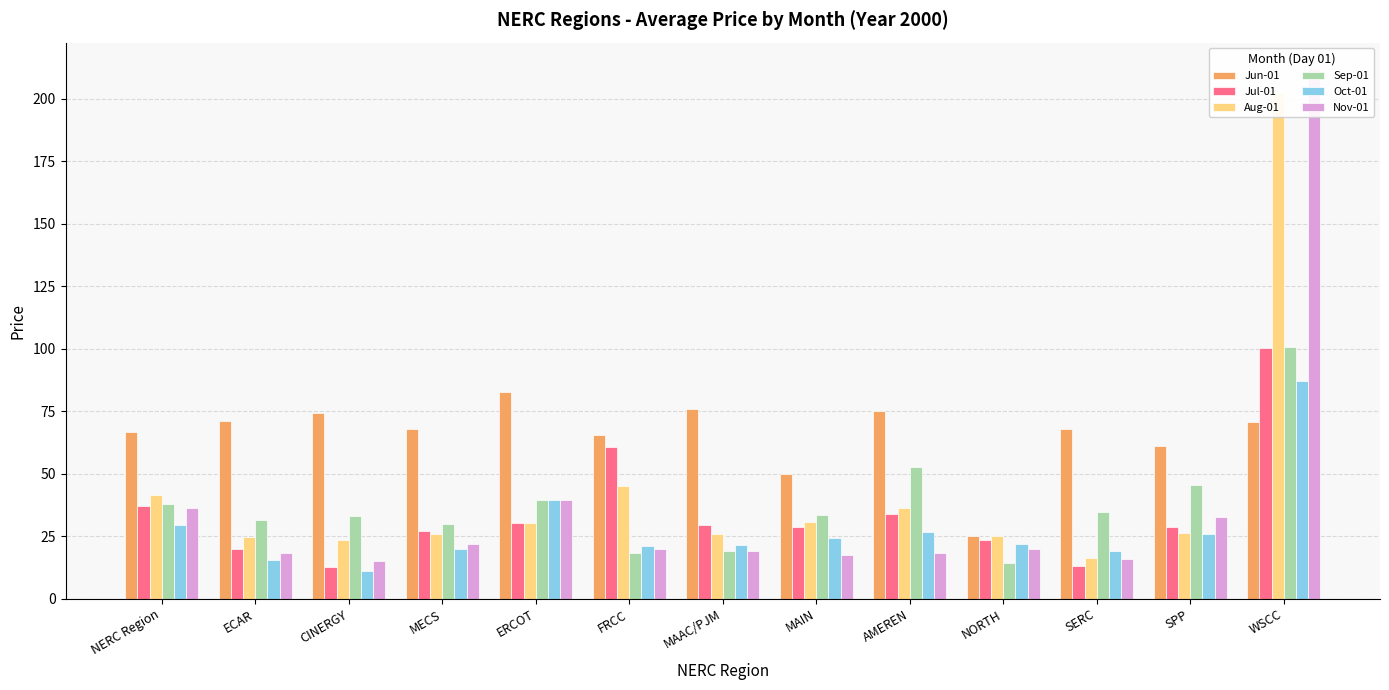

Rank the series at NERC Region from highest to lowest value.

Jun-01, Aug-01, Sep-01, Jul-01, Nov-01, Oct-01